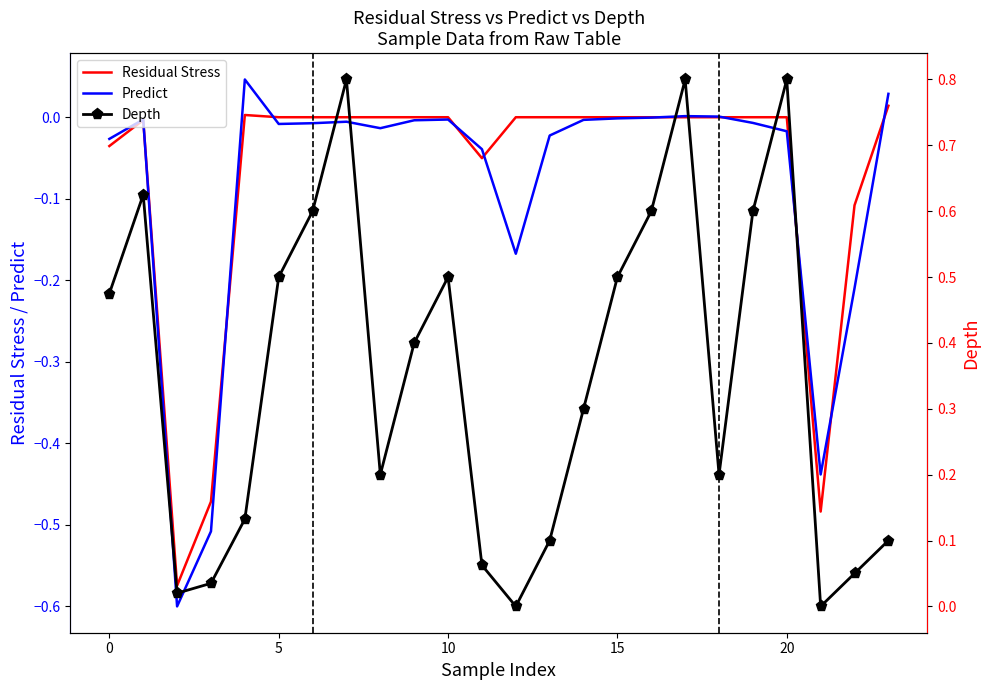

True or false: Depth and Residual Stress intersect in this chart.

False